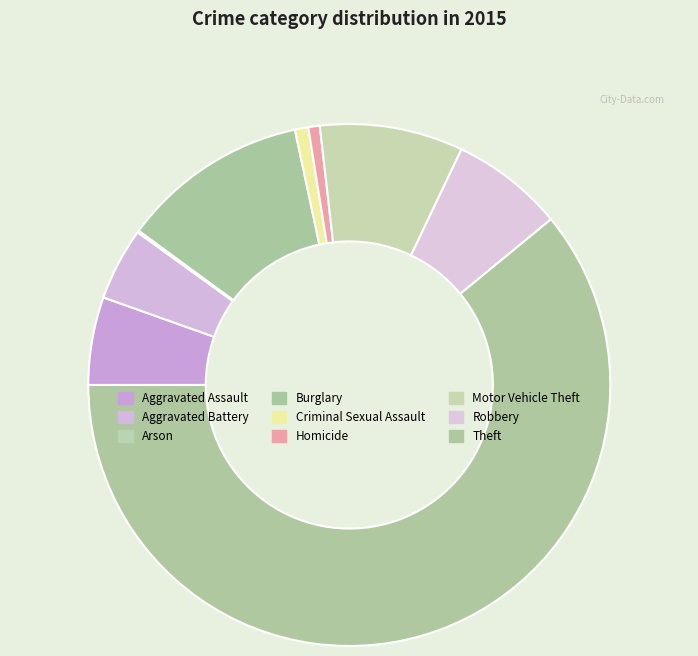

Which slice is the largest?

Theft